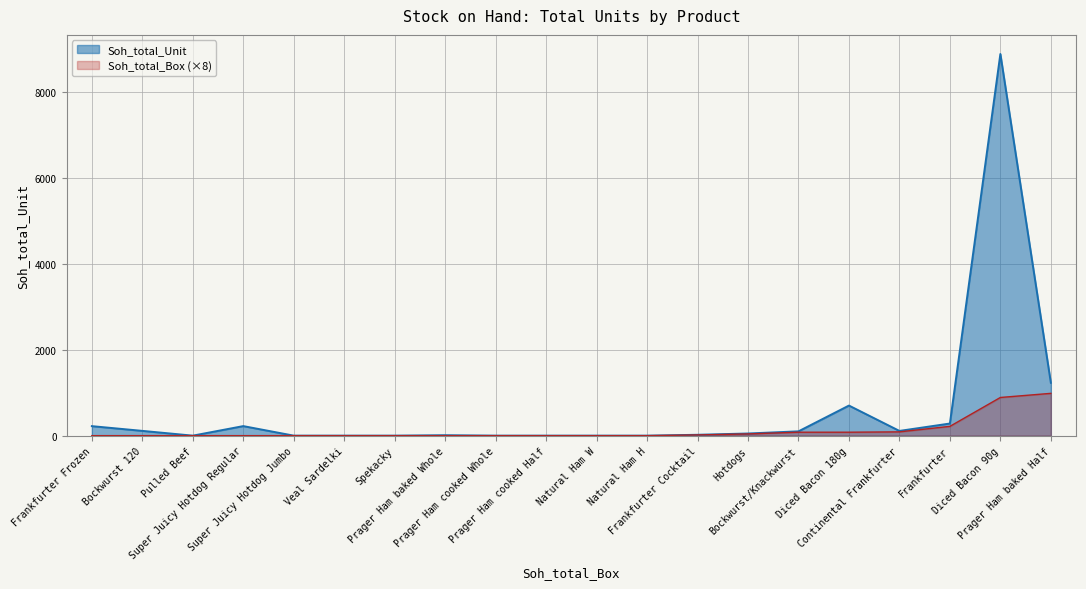

Which series has the widest spread of values?

Soh_total_Unit